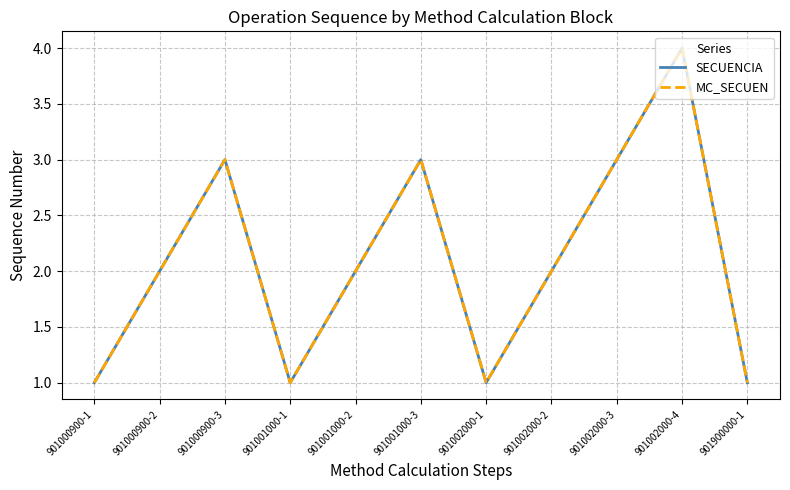

Which category has the highest value in the MC_SECUEN series?

901002000-4